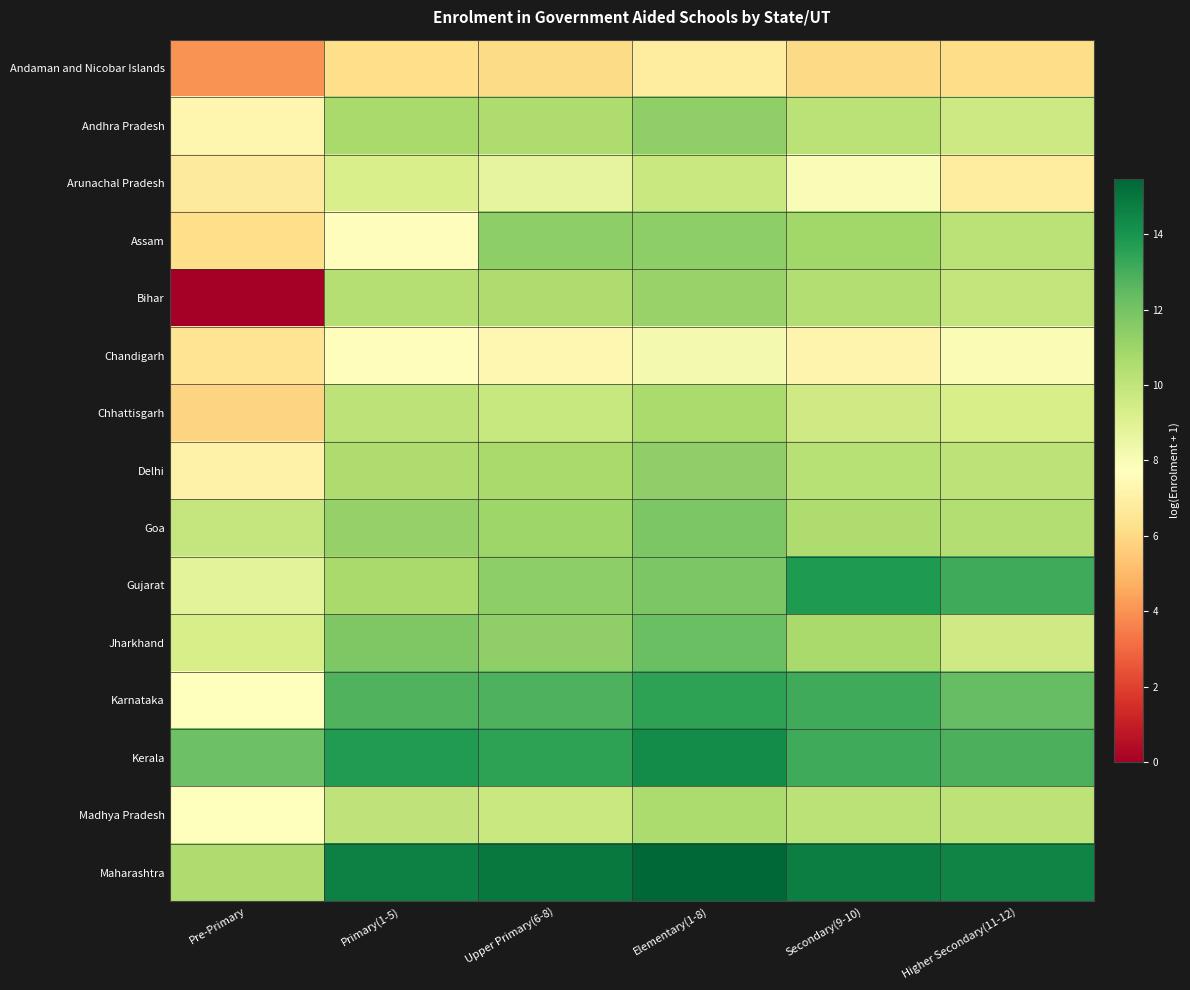

Which series has the widest spread of values?

Bihar